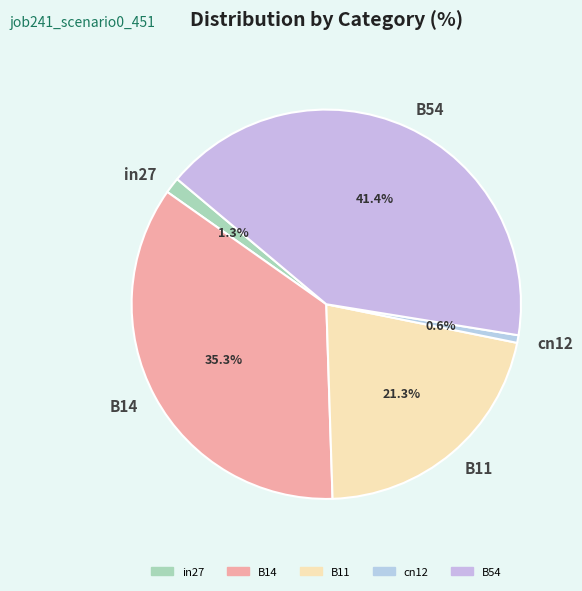

Is in27 the majority of the pie?

No